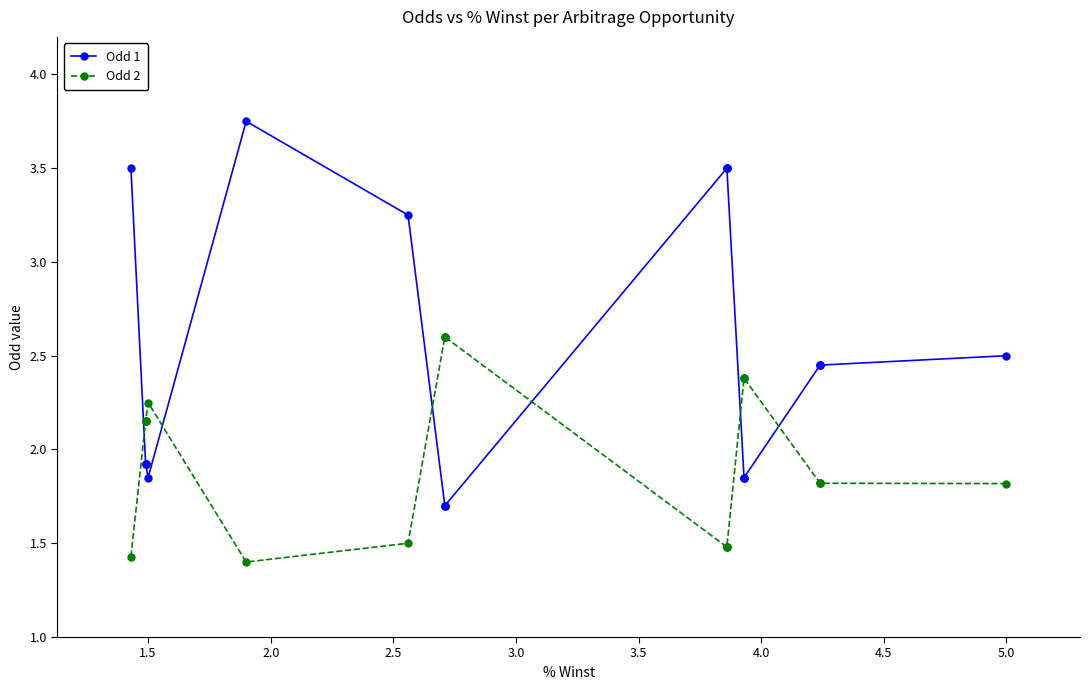

What is the minimum value shown in the chart?

1.4